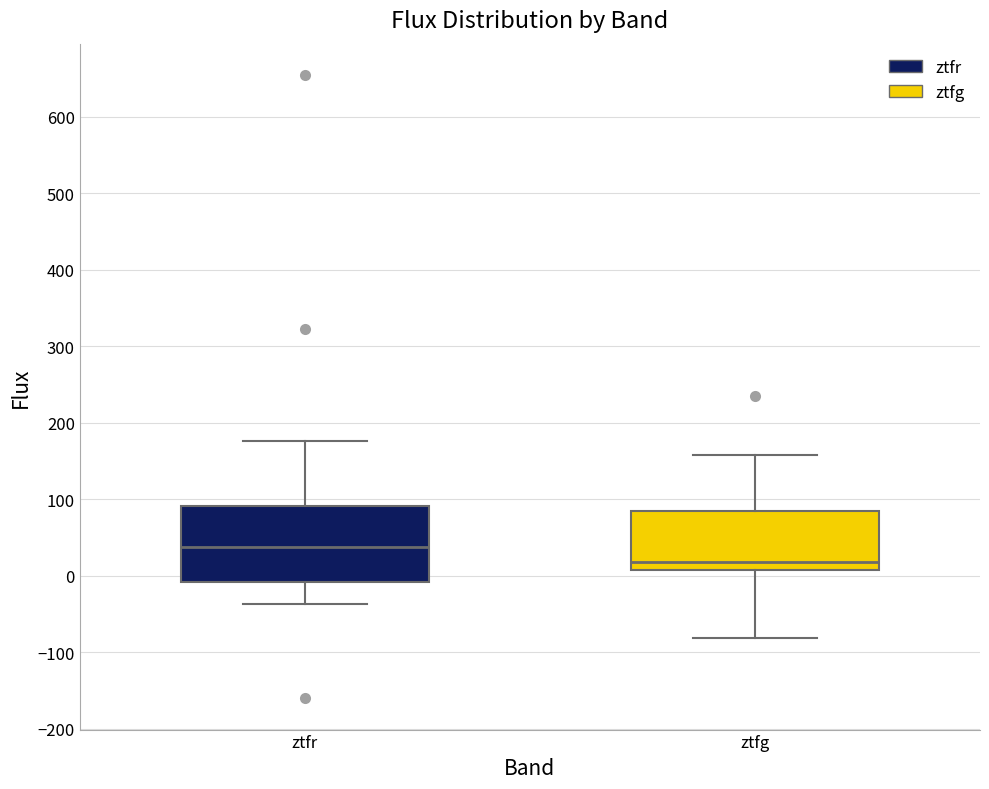

Reading left to right, transcribe this box plot: for each box, give where its median line is, the range the box spans, and where its two whiskers end, as read against the y-axis. The values are not printed on the chart, so give them approximately, as read against the axis.

ztfr: median 40, box -10 to 90, whiskers -40 to 180
ztfg: median 20, box 10 to 80, whiskers -80 to 160